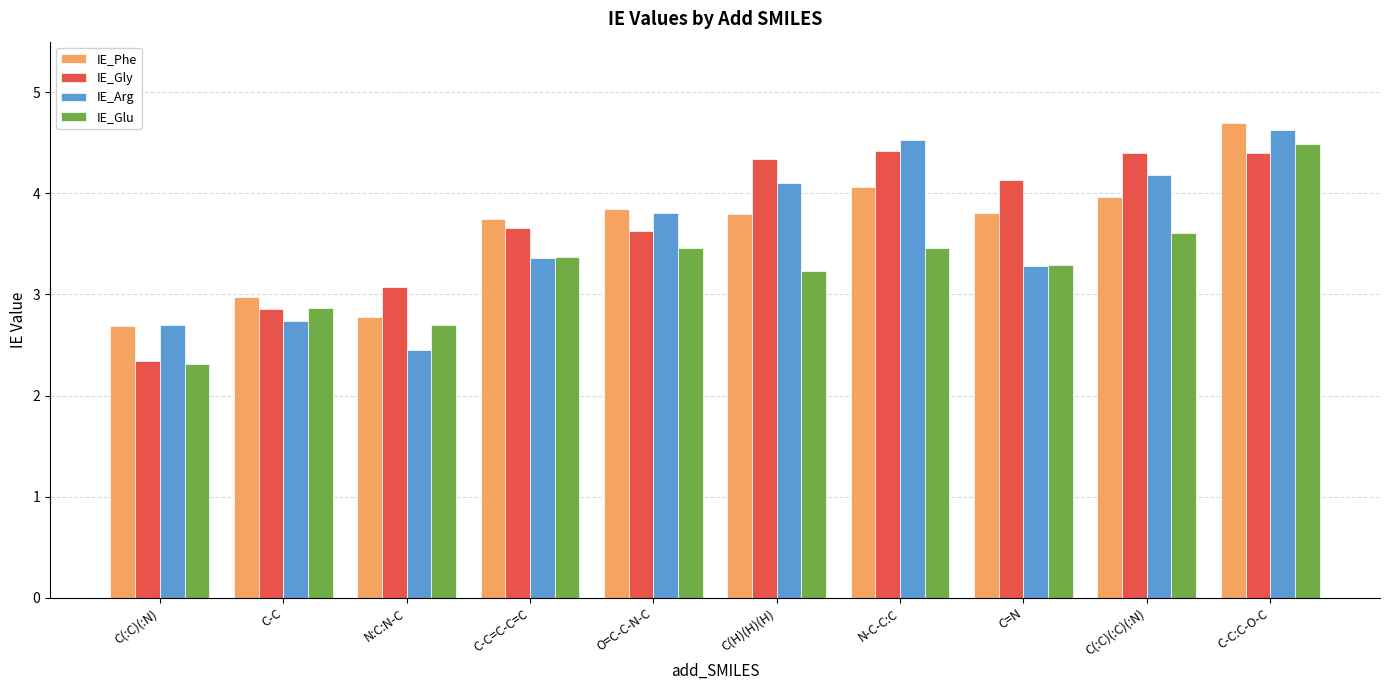

What position from the right is N:C:N-C?

8